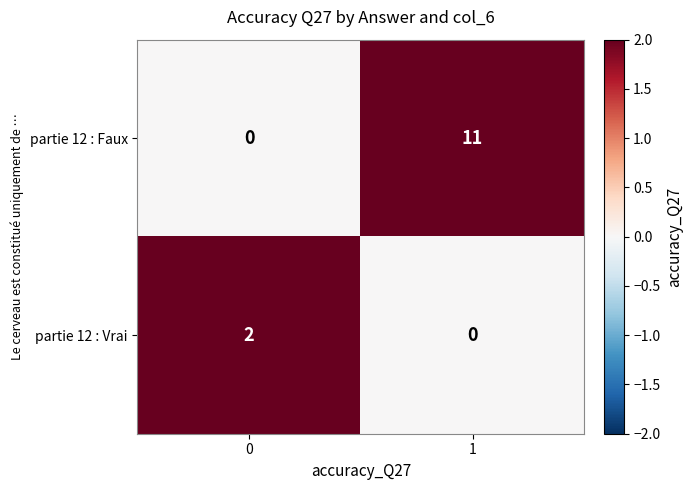

At 0, list the series in order from smallest to largest.

partie 12 : Faux, partie 12 : Vrai